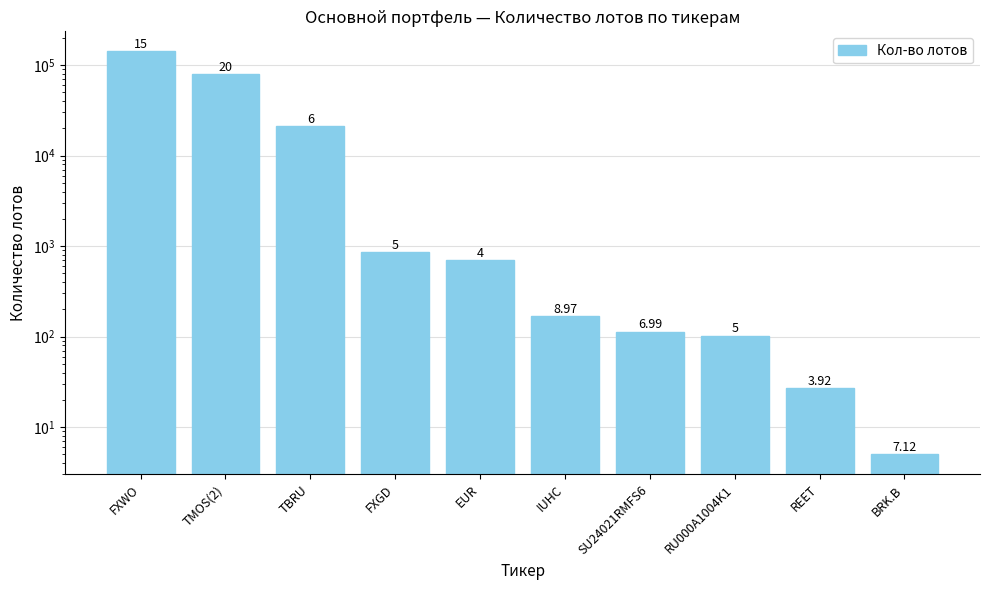

At which label is the value closest to 70919?

TMOS(2)